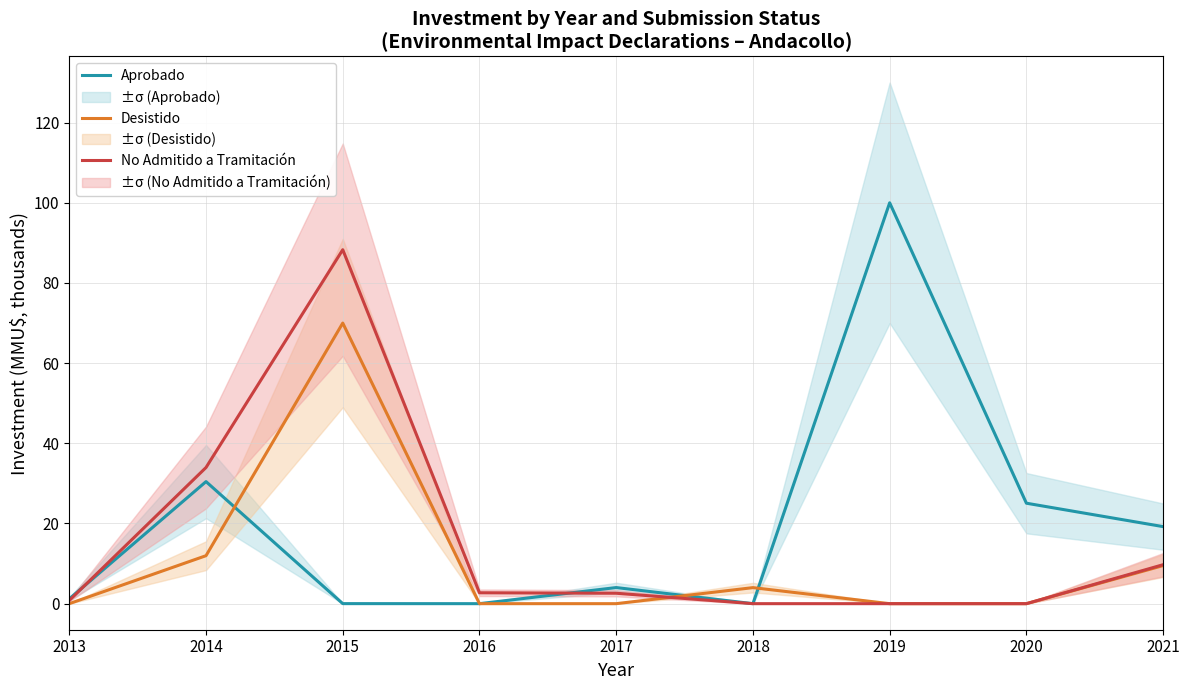

At which category is the sum across all series the highest?

2015